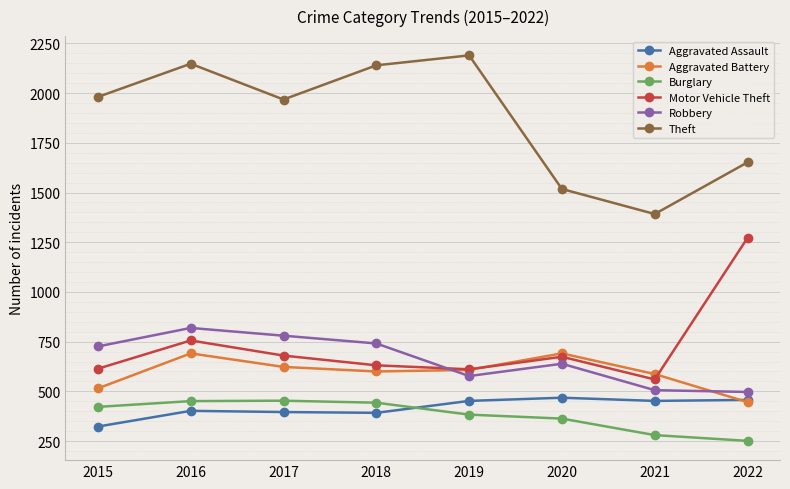

True or false: Robbery has more than 2 points higher than both neighbors.

False